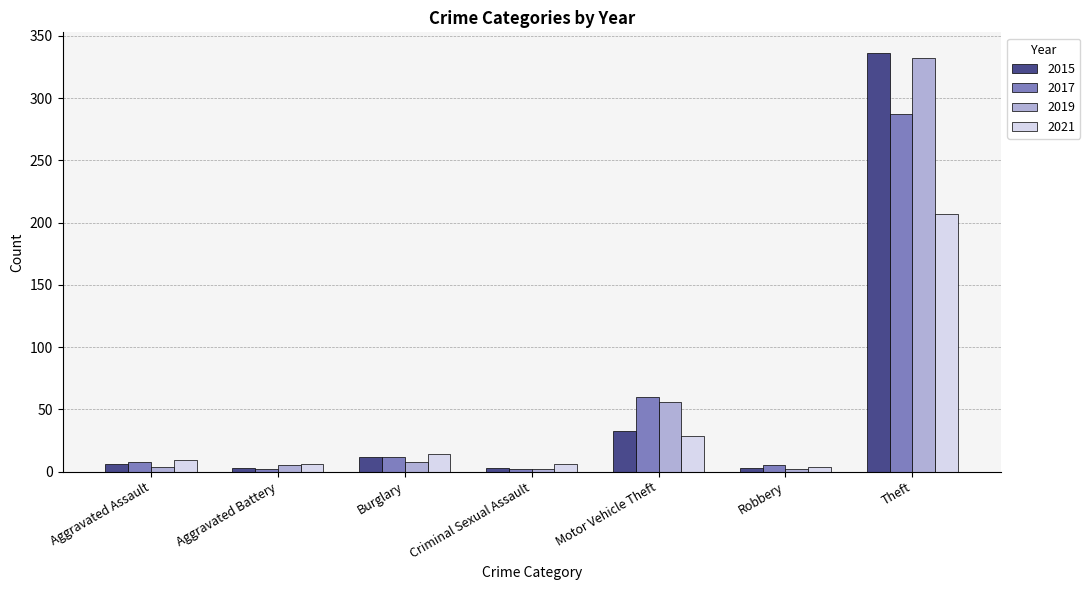

What is the label of the 1st bar from the right?

Theft